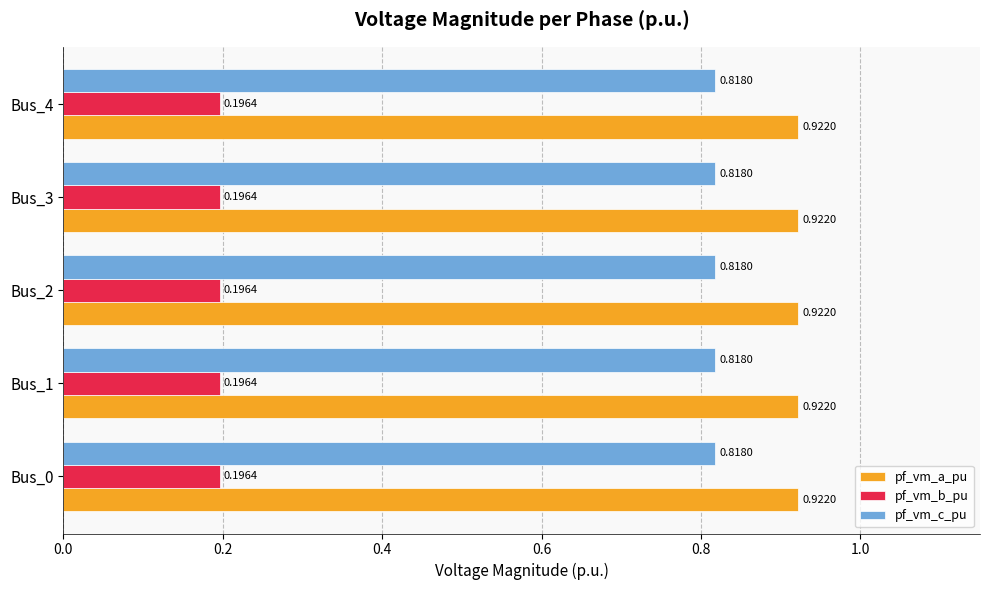

What is the spread (max minus min) of values at Bus_2?

0.7